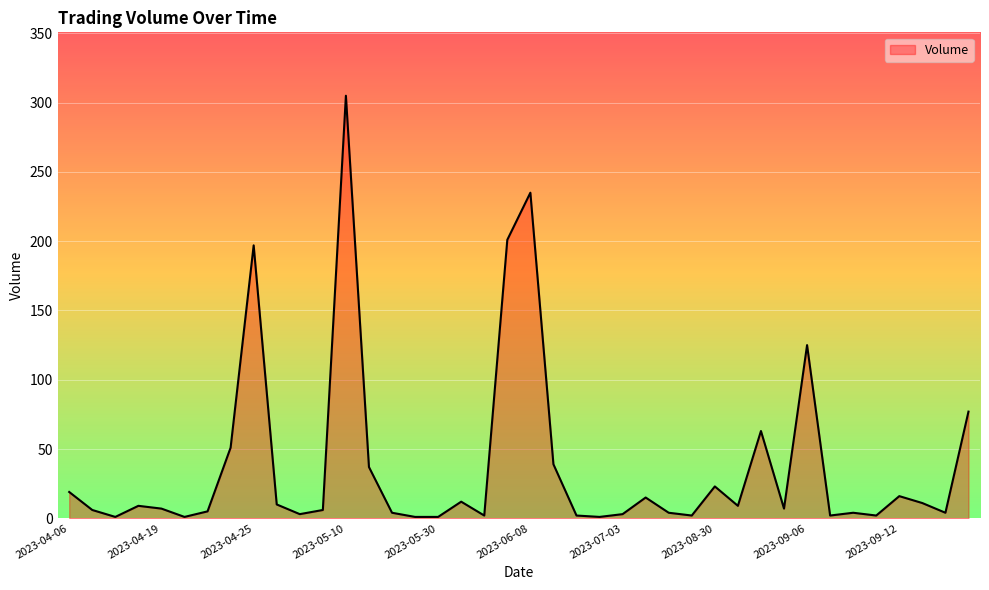

What is the greatest value displayed?

305